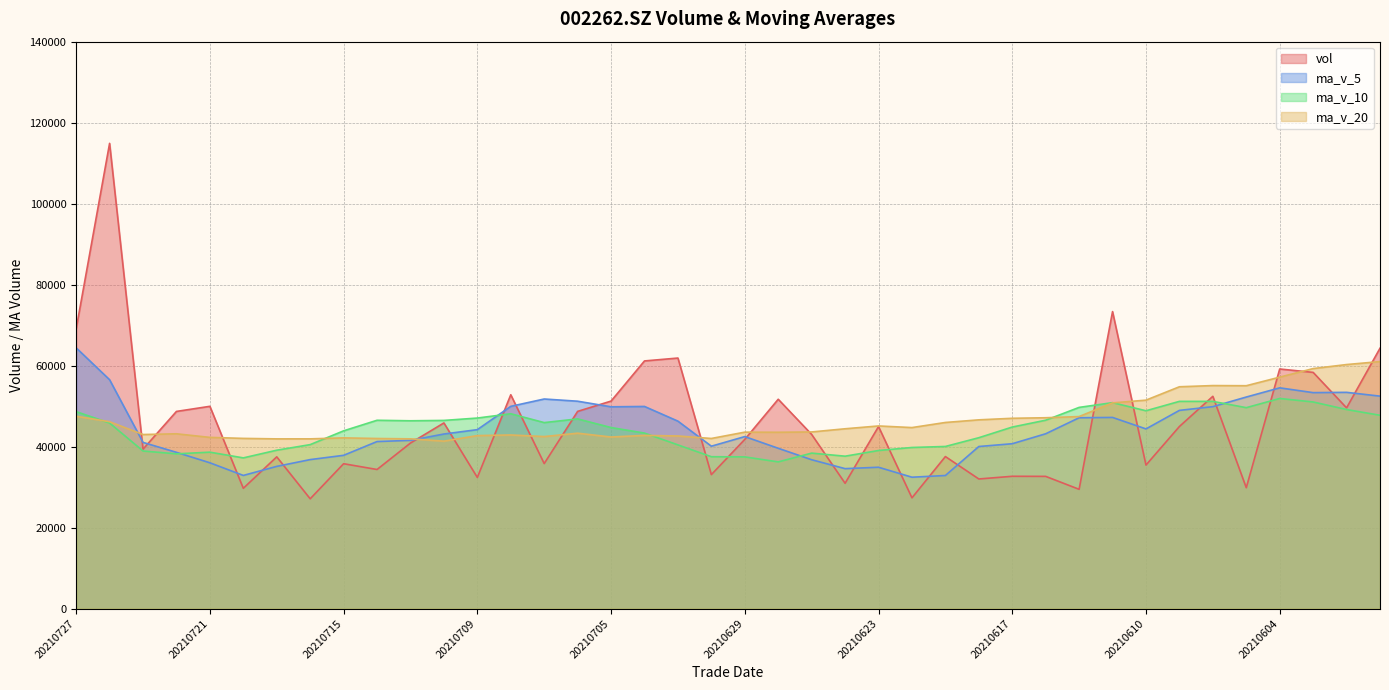

Between which two adjacent categories do ma_v_10 and ma_v_20 first intersect?

20210727 and 20210726